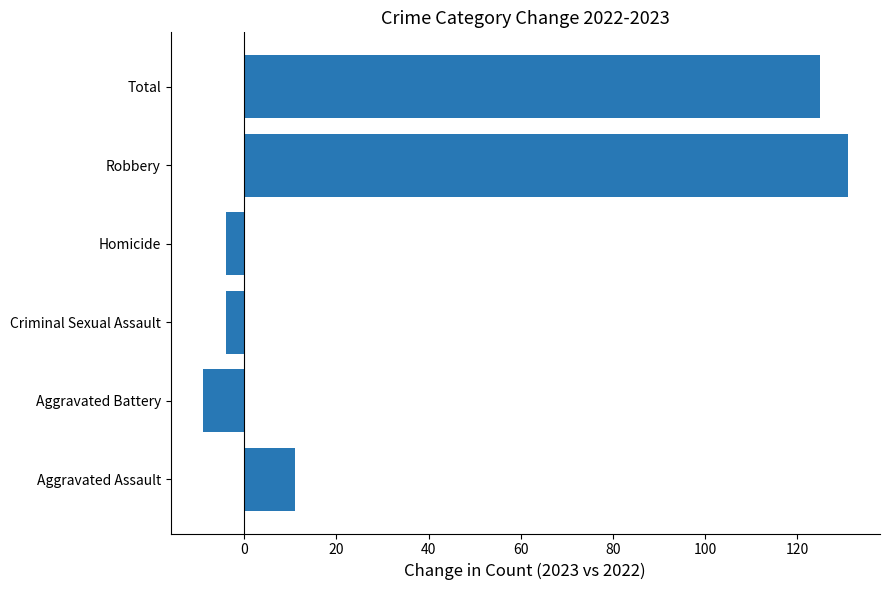

Reading bottom to top, extract all data points from this chart.

11	-9	-4	-4	131	125